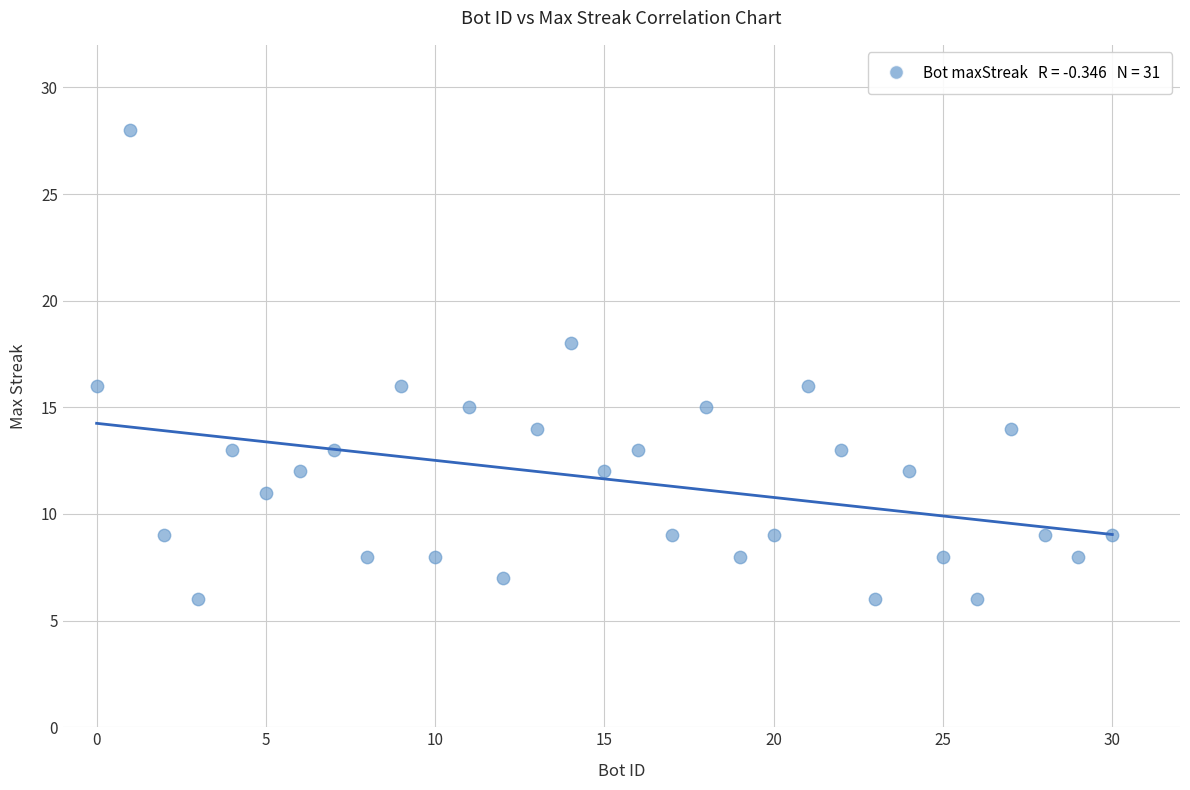

What is the range of Y values (max minus min)?

22